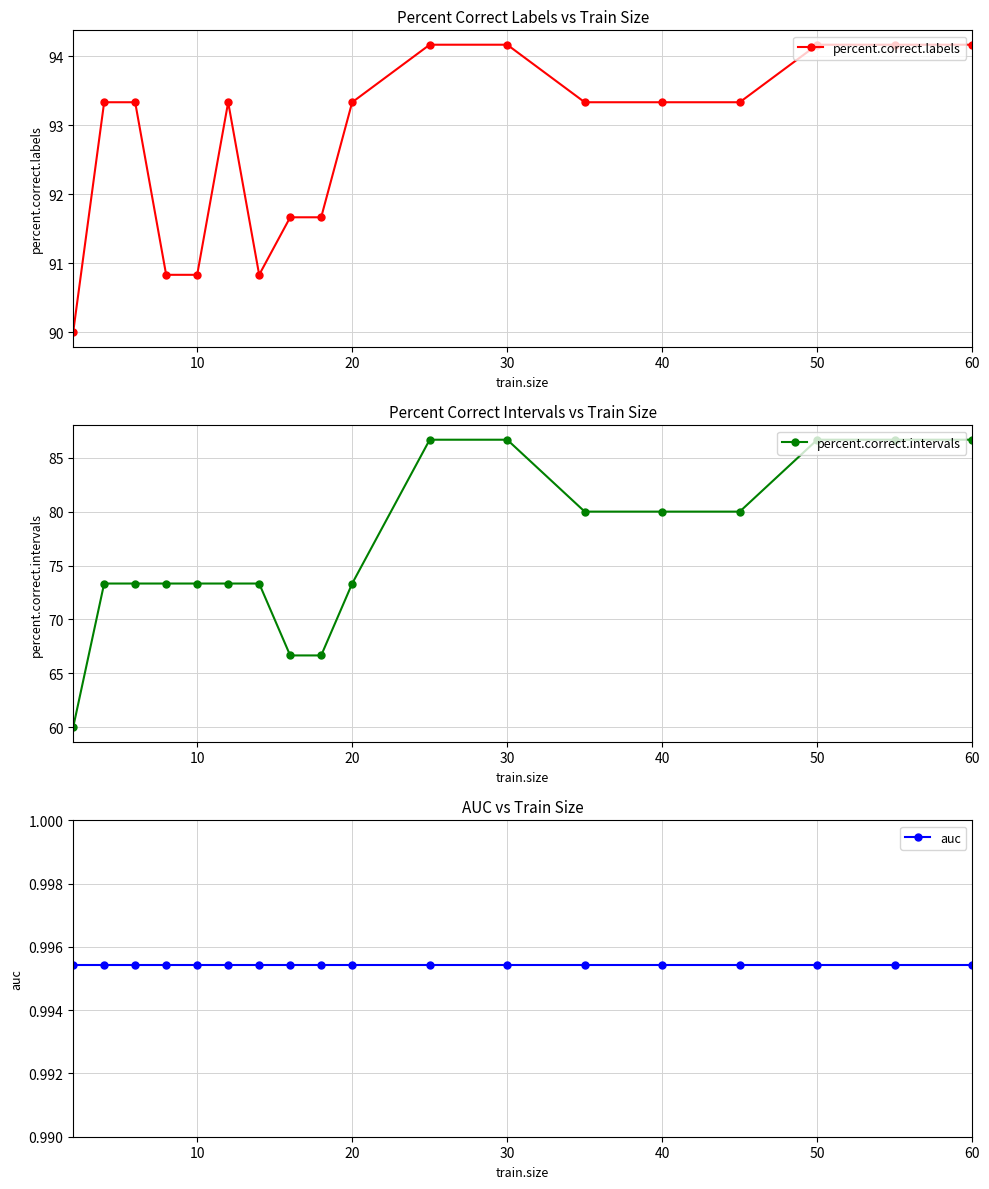

What is the total value across all series at 50?

181.8